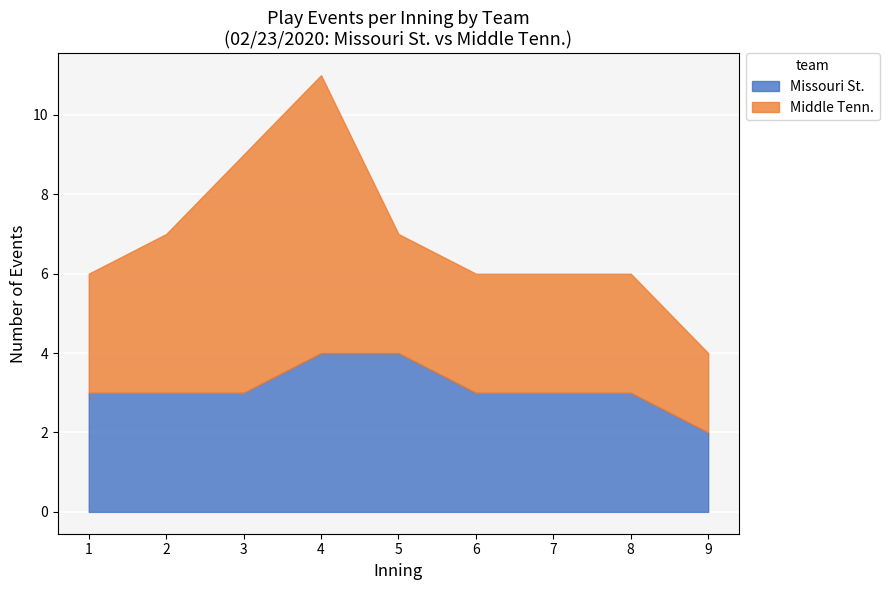

True or false: Missouri St. has a value of 3 at 8.

True